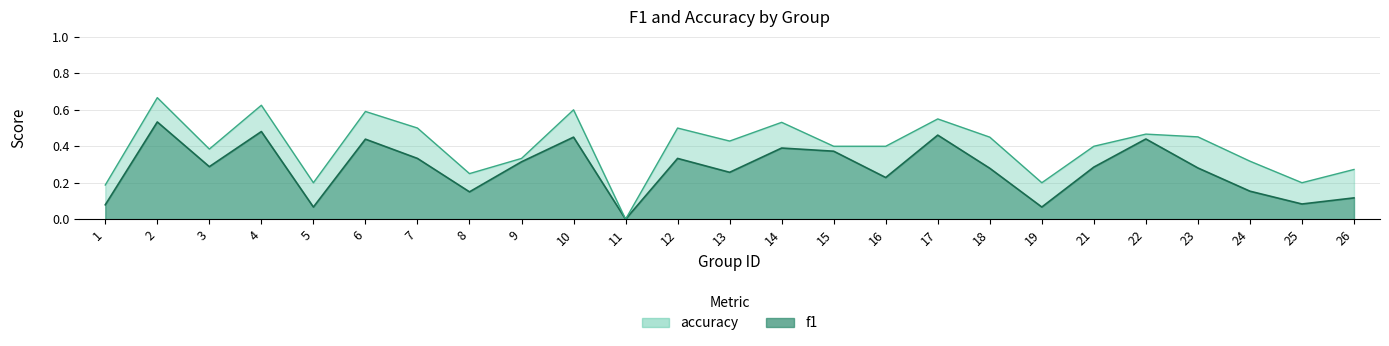

The accuracy series shows 0.2 at 6. True or false?

False